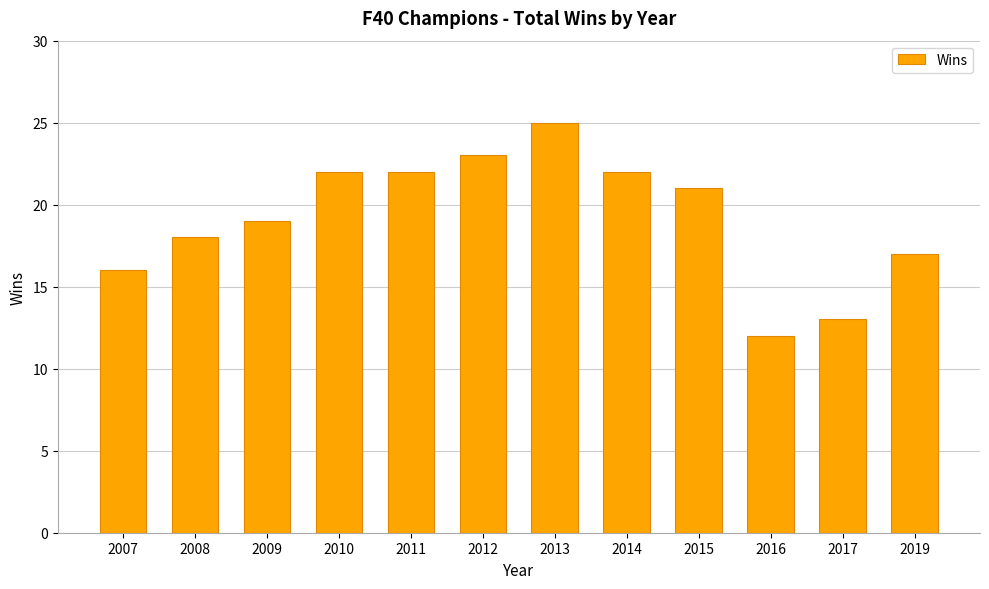

What is the greatest value displayed?

25